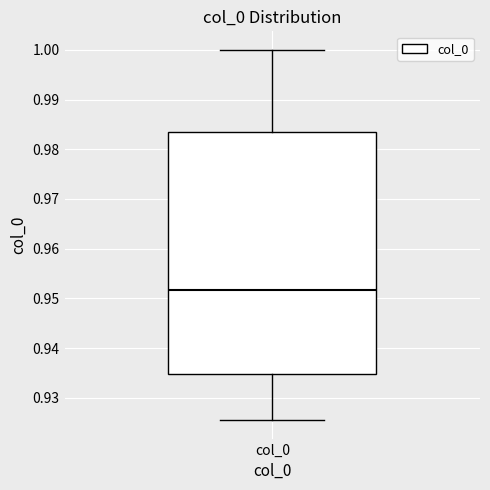

Transcribe this box plot: give where the median line is, the range the box spans, and where the two whiskers end, as read against the y-axis. The values are not printed on the chart, so give them approximately, as read against the axis.

median 0.952, box 0.935 to 0.983, whiskers 0.926 to 1.000